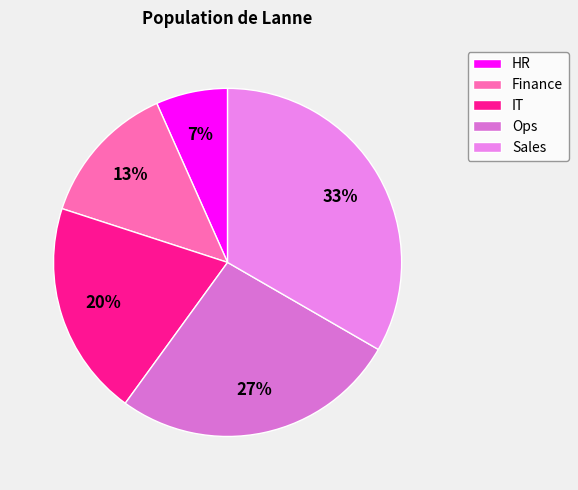

To the nearest percent, what percentage of the pie is Ops?

27%